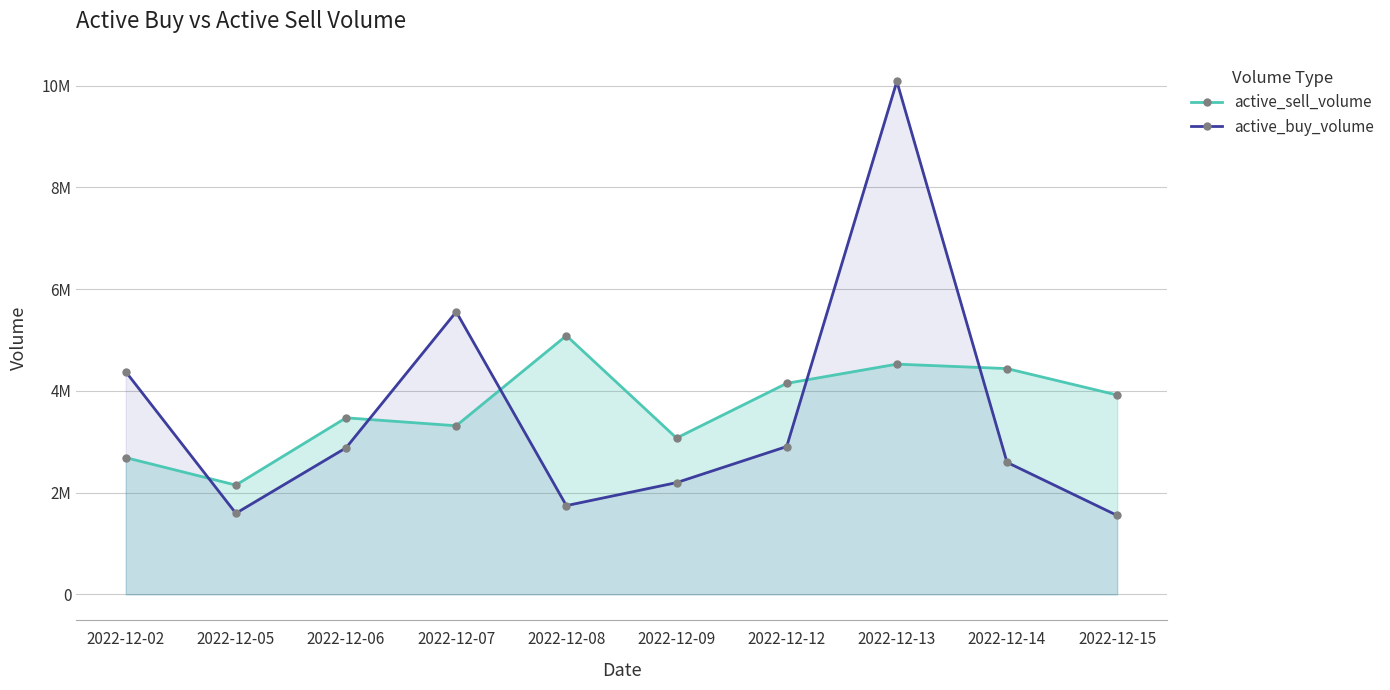

Which series has the largest range (max minus min)?

active_buy_volume